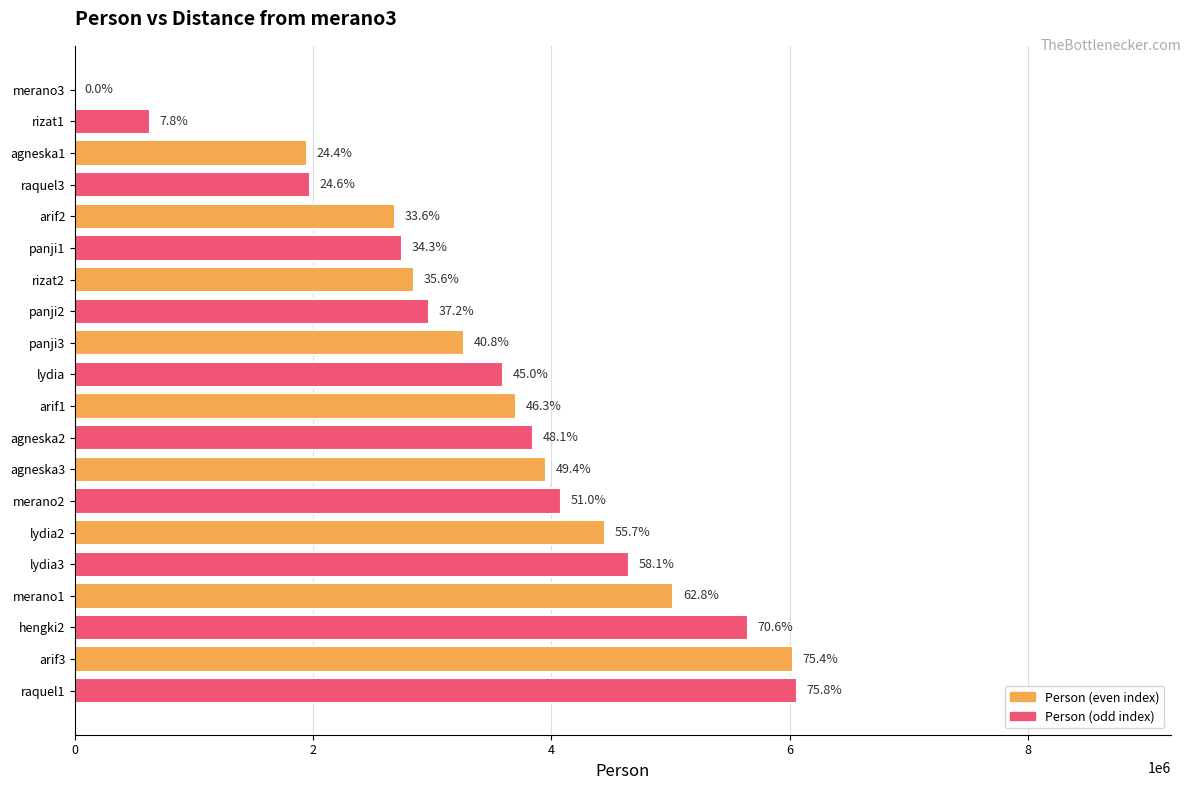

How many positive values are there?

19